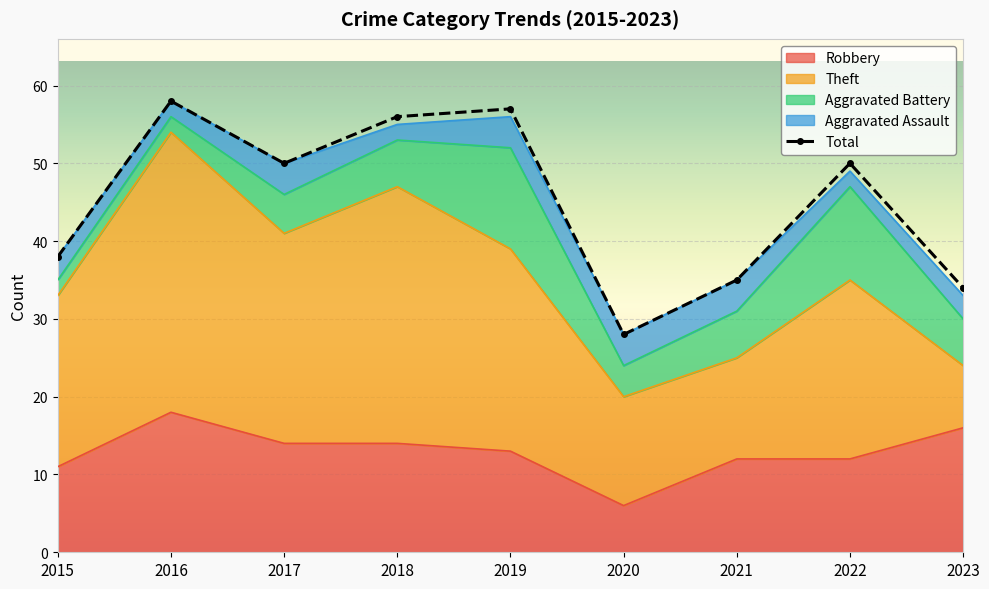

At which category does the chart reach its minimum across all series?

2020